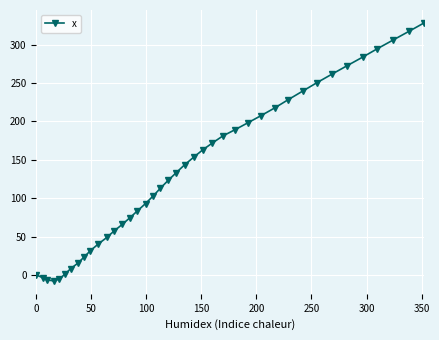

What is the value of the 22nd point from the left?

143.4